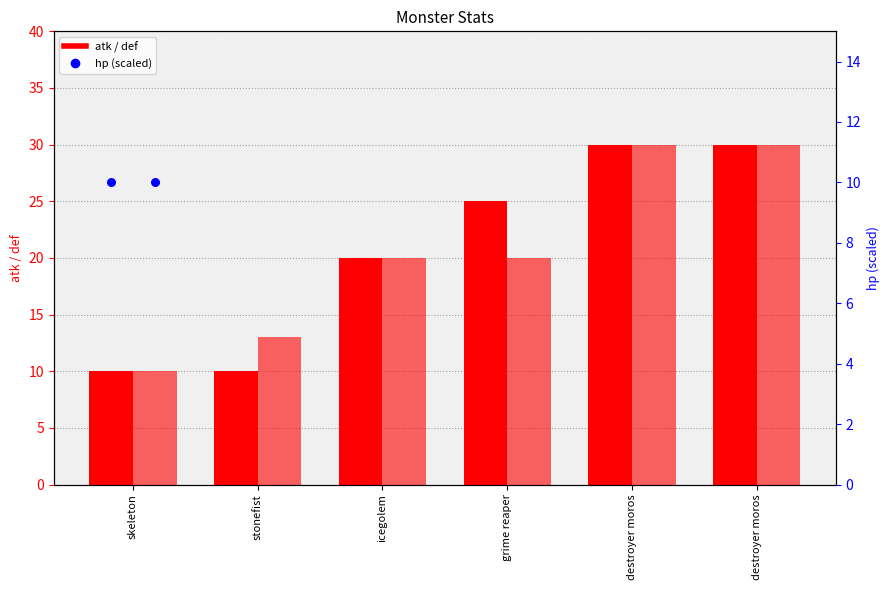

At which category is the sum across all series the highest?

destroyer moros